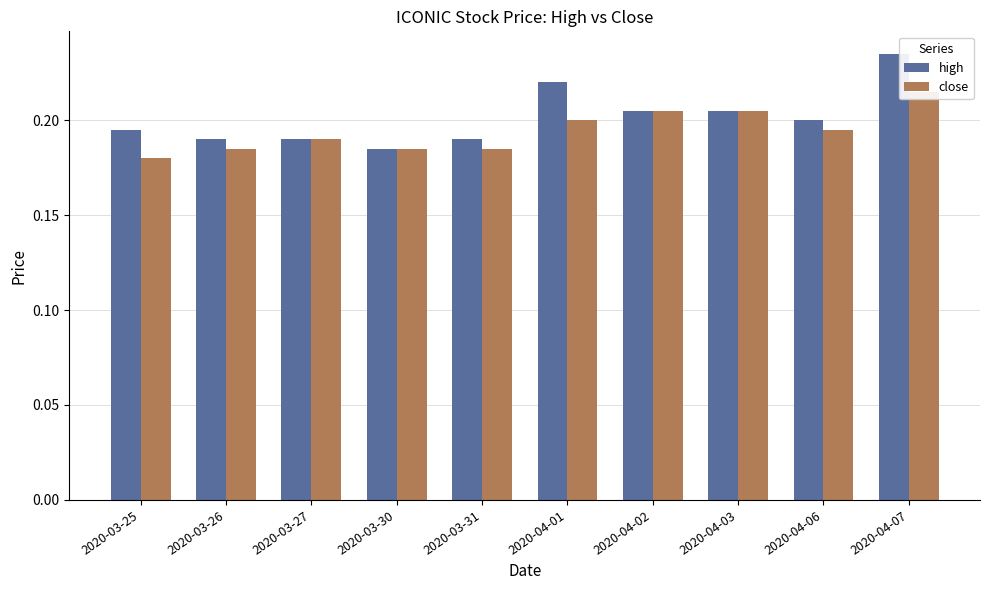

What is the sum of all high values?

2.0